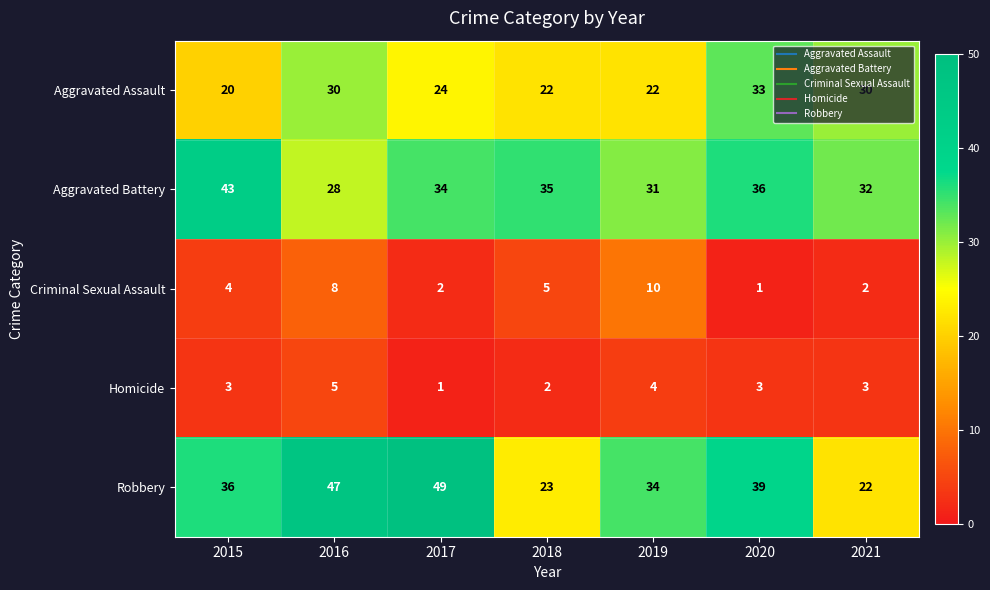

Which label corresponds to the largest value in the chart?

2017